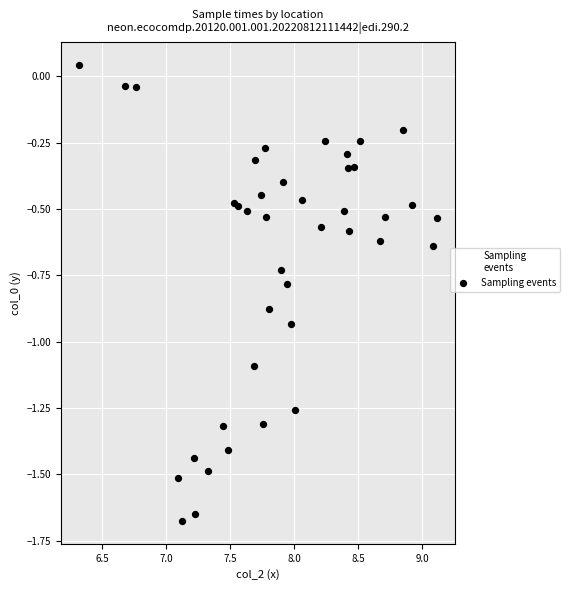

What is the range of X values (max minus min)?

2.8